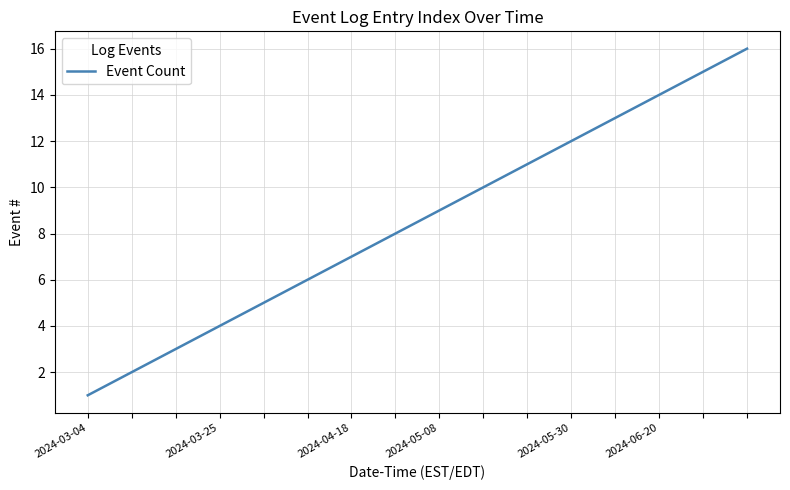

True or false: there are more than 0 points higher than both neighbors.

False